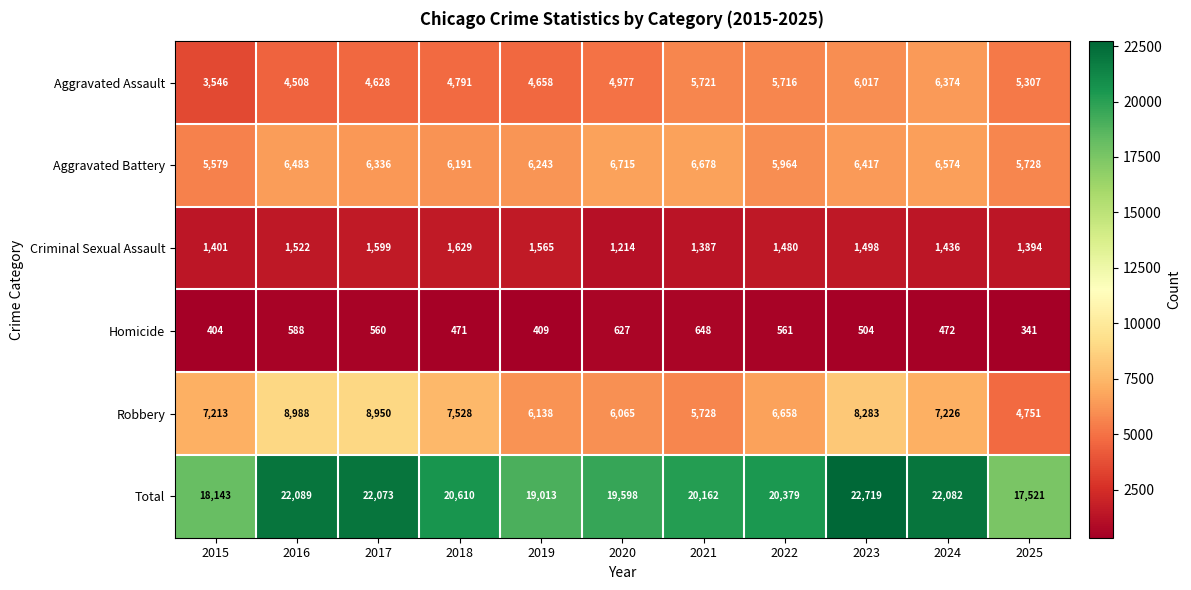

Which series has the widest spread of values?

Total